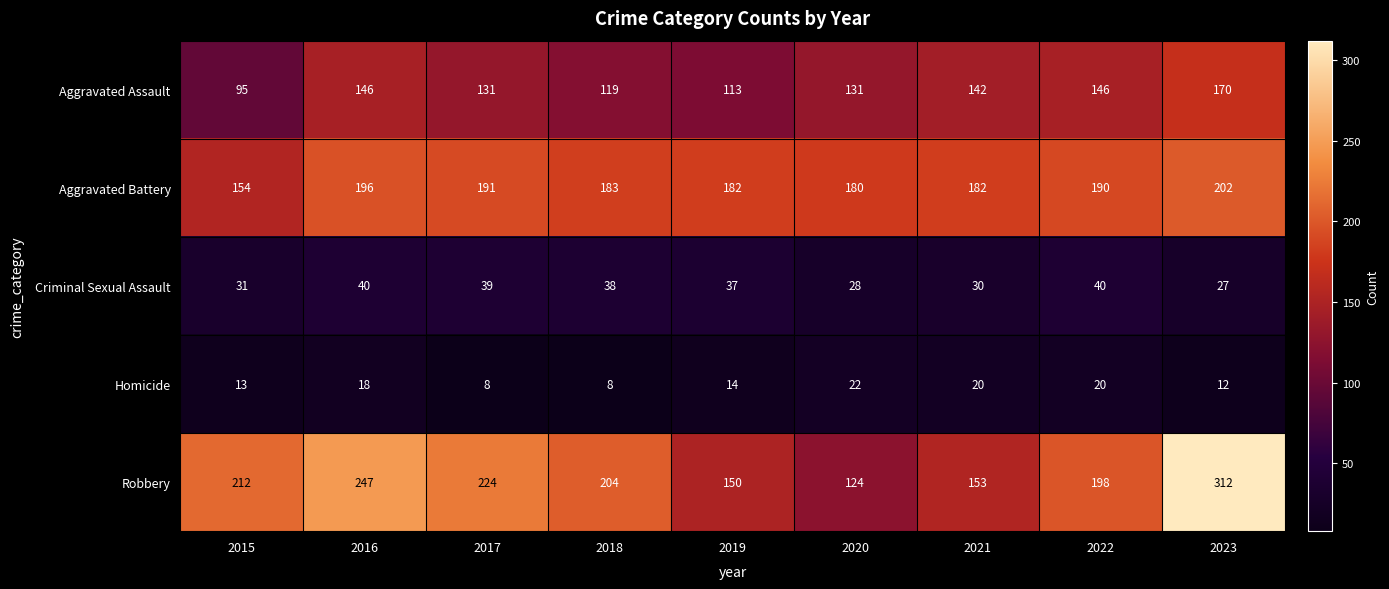

What is the difference between the Aggravated Assault values at 2021 and 2023?

28